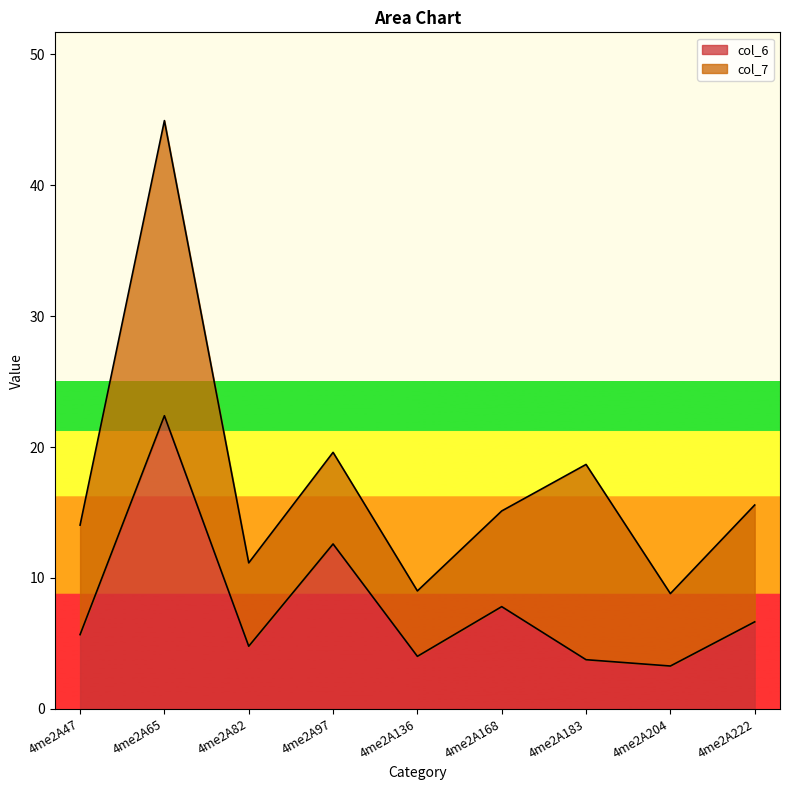

Rank the categories by value from highest to lowest.

4me2A65, 4me2A97, 4me2A168, 4me2A222, 4me2A47, 4me2A82, 4me2A136, 4me2A183, 4me2A204